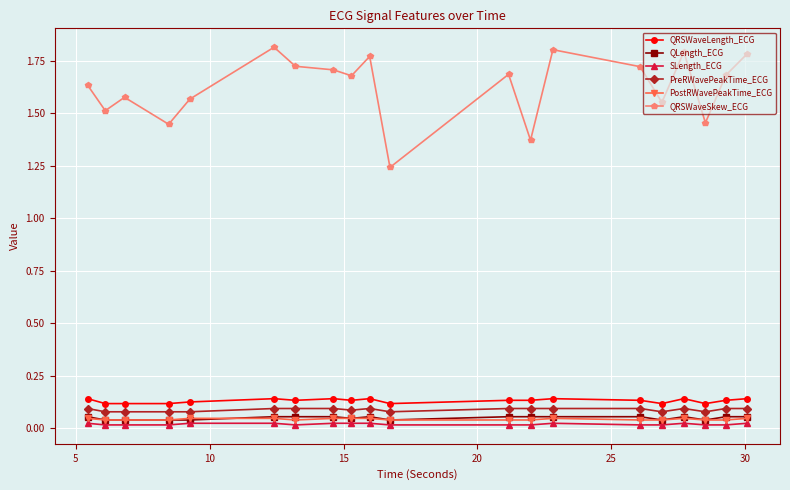

Which series has the largest total across all categories?

QRSWaveSkew_ECG